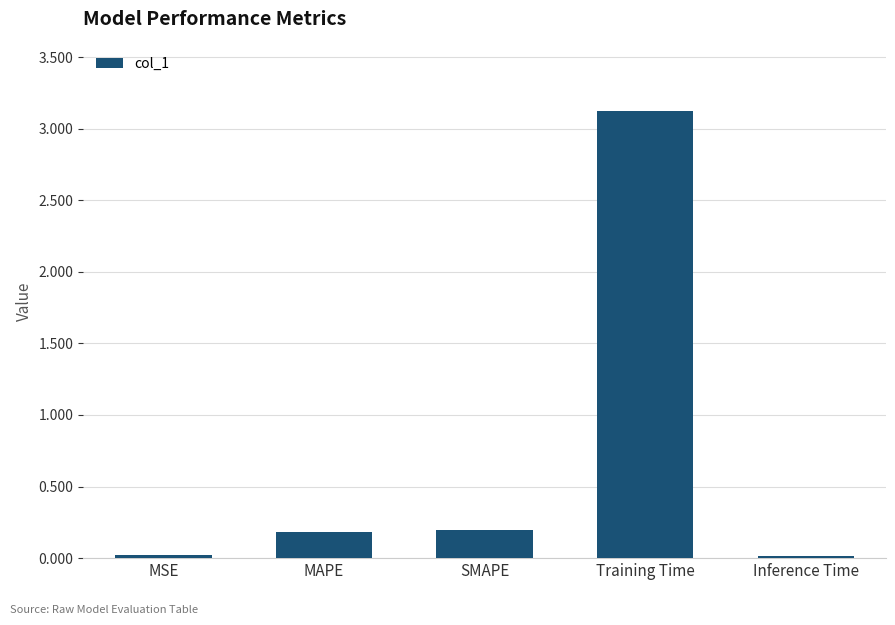

What is the label of the 3rd bar from the left?

SMAPE